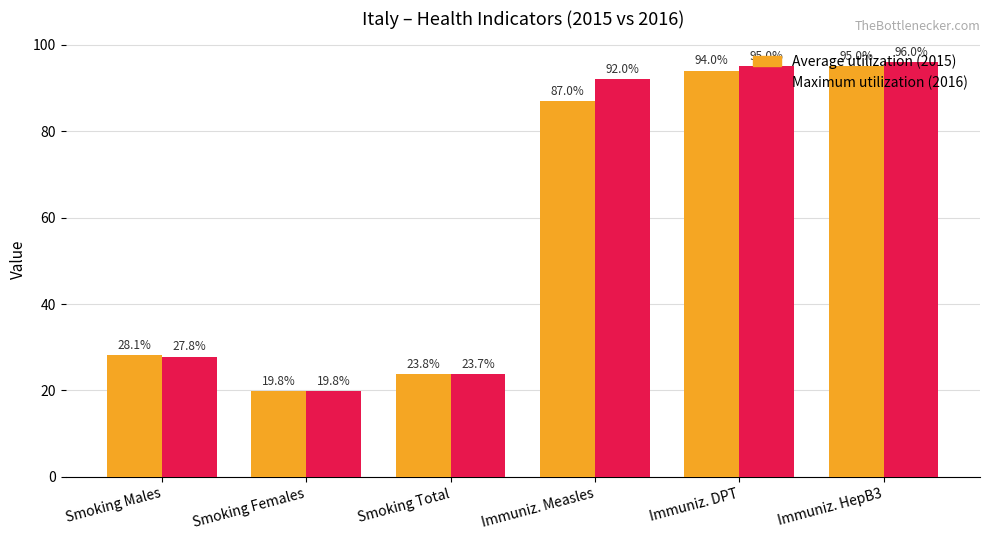

Which series has the largest total across all categories?

Maximum utilization (2016)